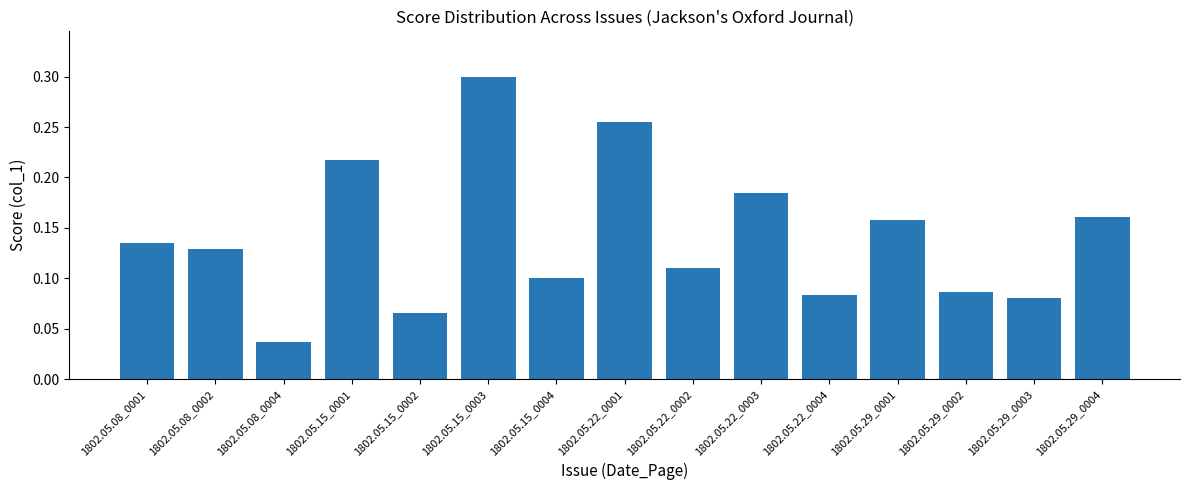

What is the sum of all values?

2.1